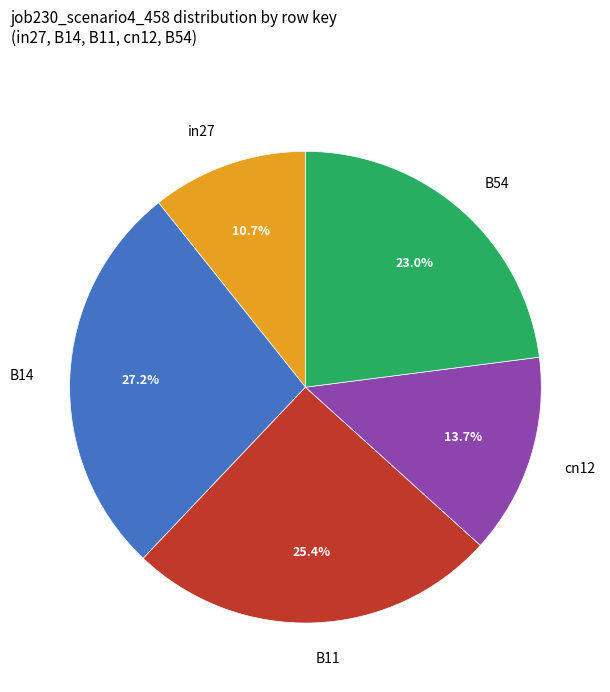

To the nearest percent, what is the combined percentage of cn12 and in27?

24%